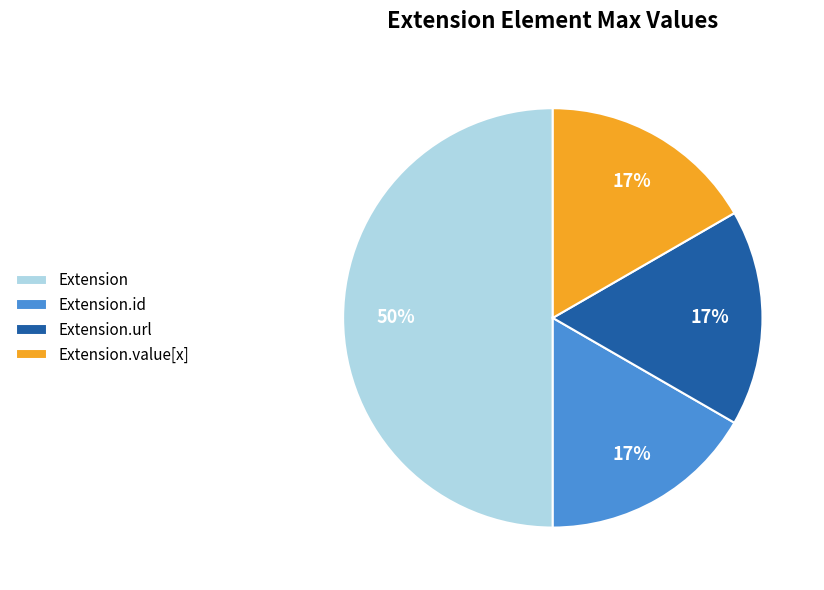

Does Extension.id represent more than half of the total?

No